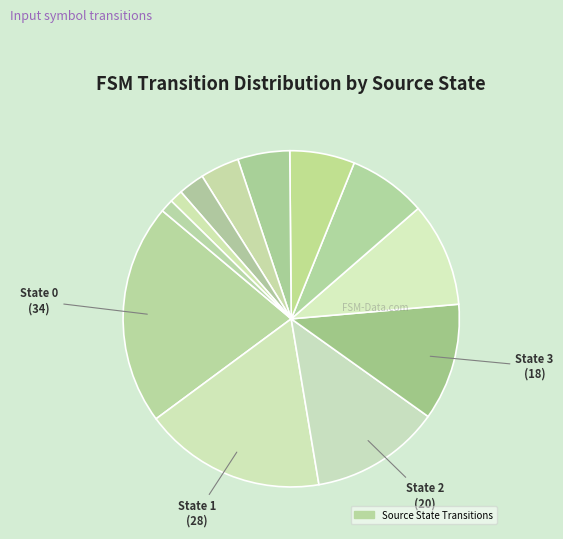

How many segments does this pie chart have?

12